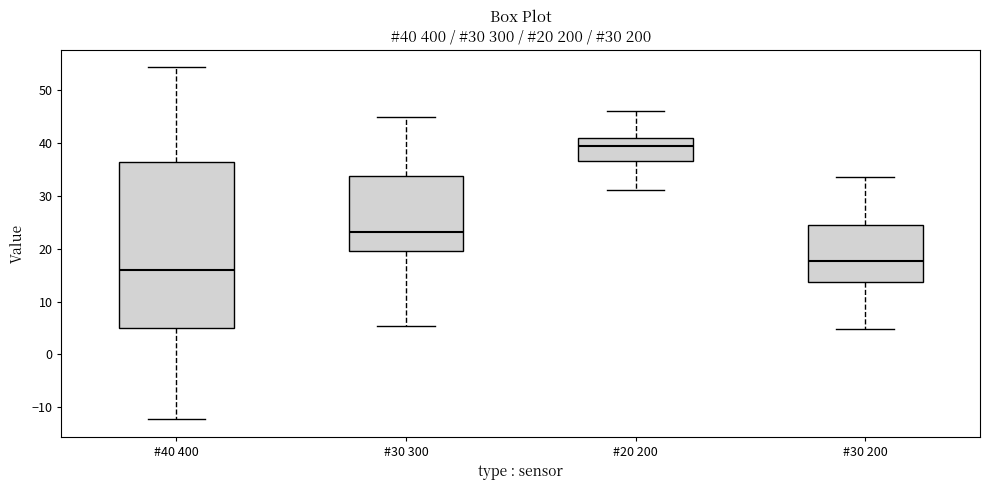

Which box is the tallest, from its lower edge to its upper edge?

#40 400